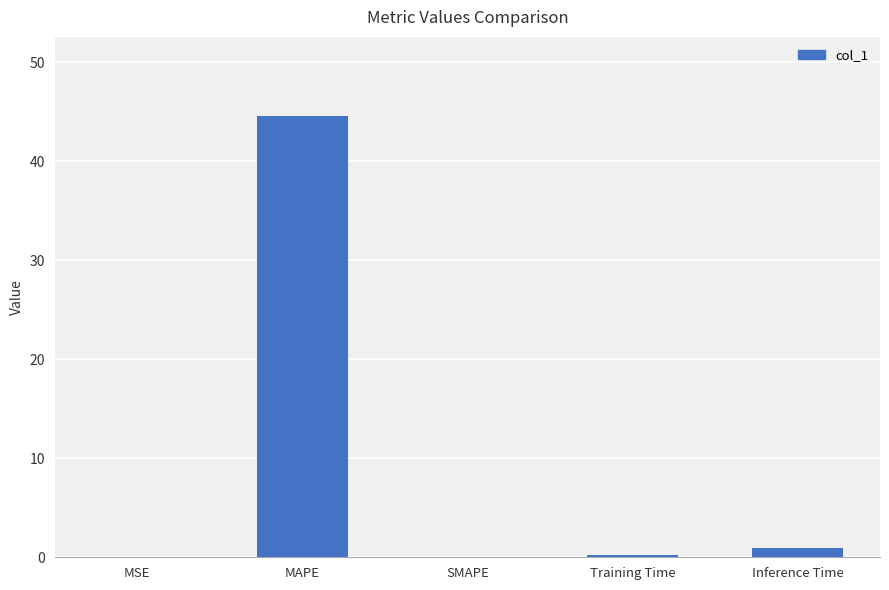

What is the sum of all values?

45.7